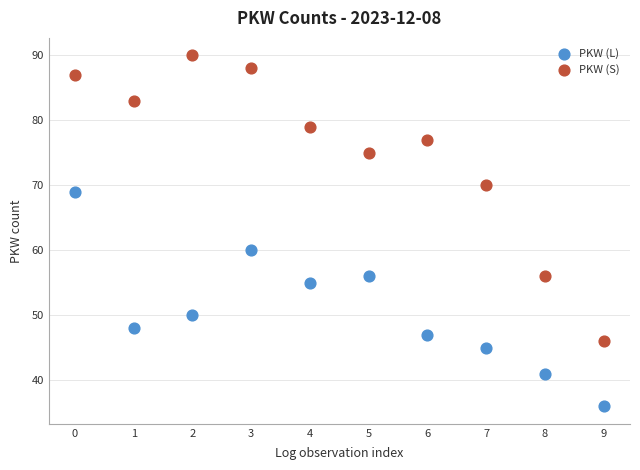

Which series has the widest spread of Y values?

PKW (S)